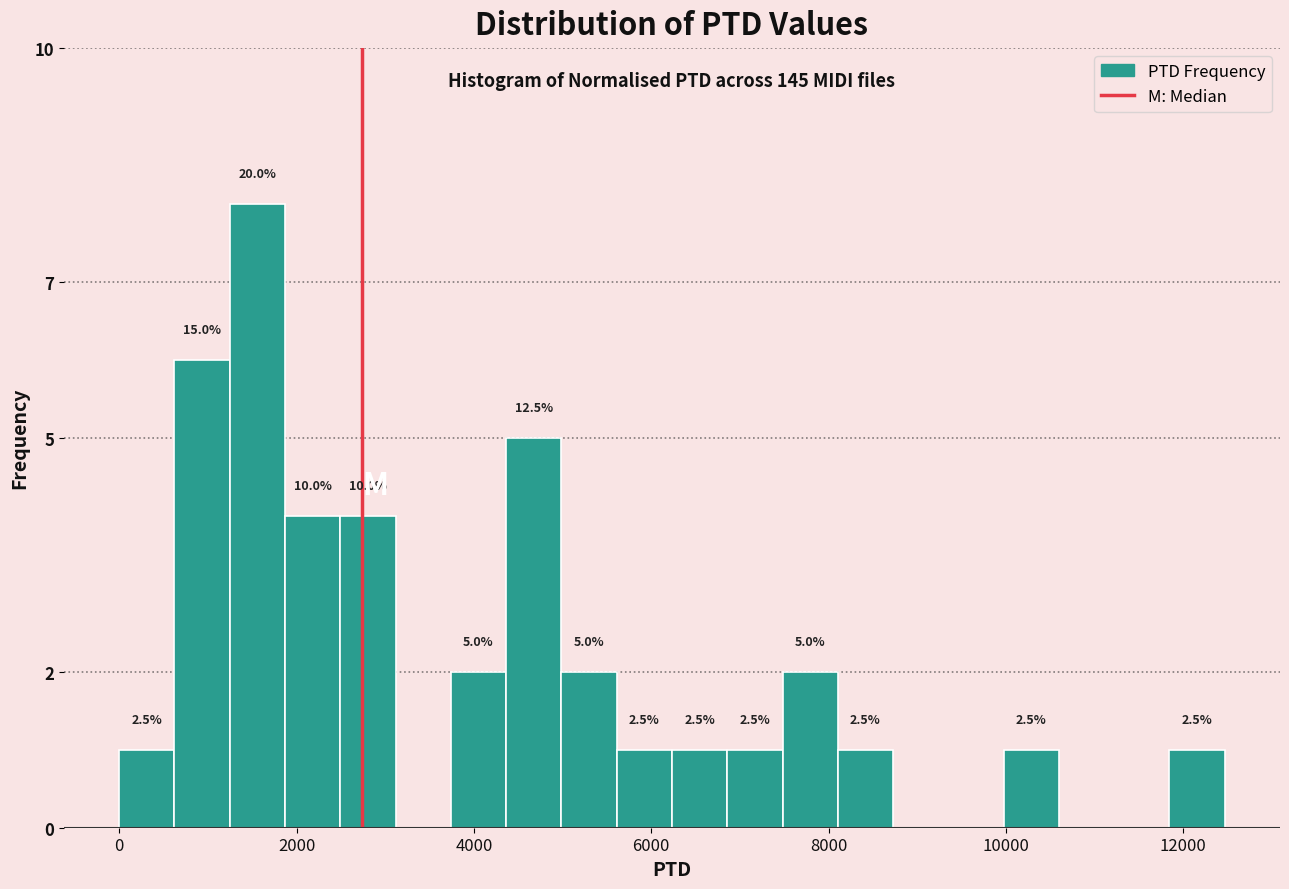

Around what value on the x-axis is the tallest bar? Give the approximate position of its centre, as read against the axis.

1600